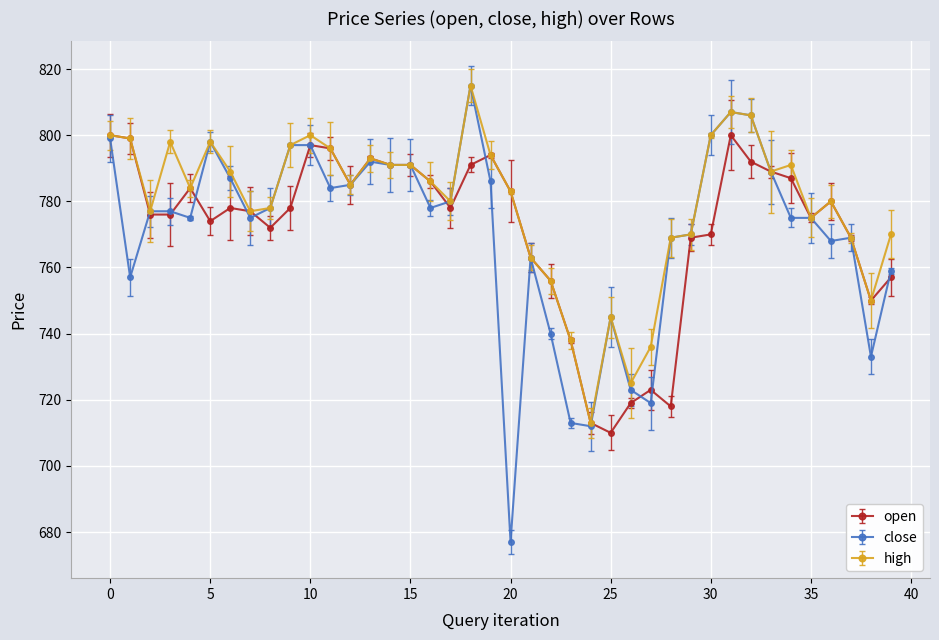

Which series has the widest spread of values?

close